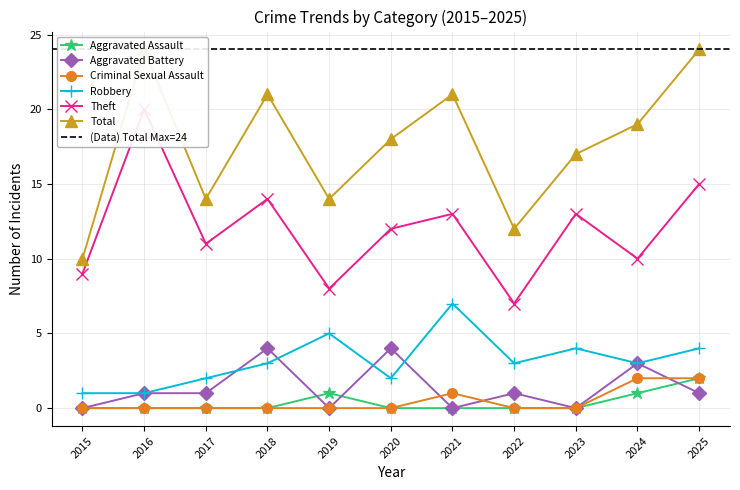

Where is Theft nearest to the value 13?

2021